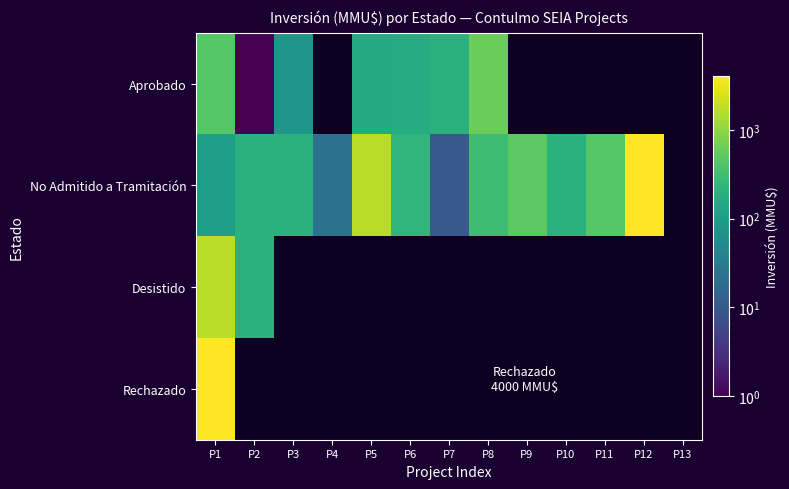

Between P5 and P8, which is larger?

P8